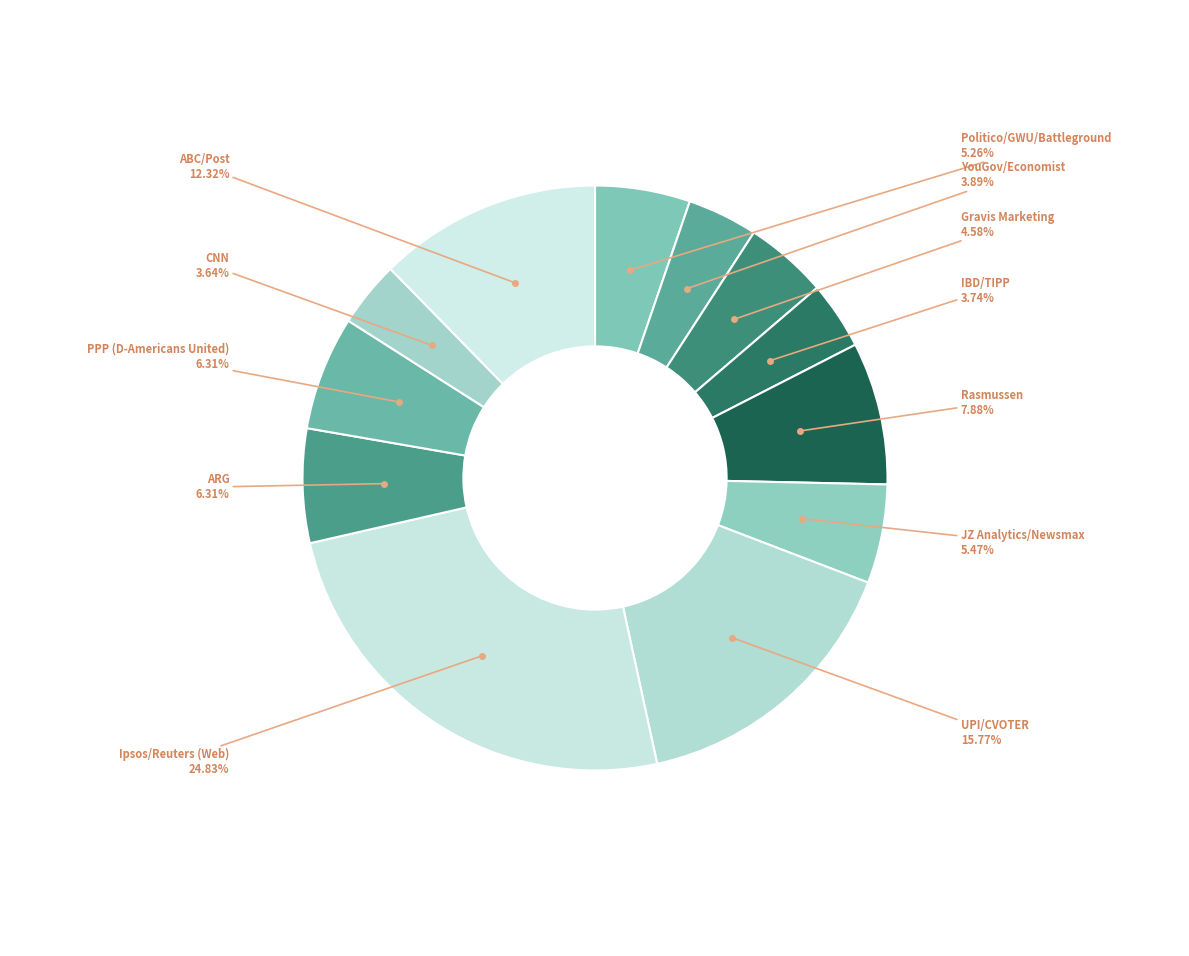

Is there any slice that represents more than half of the pie?

No